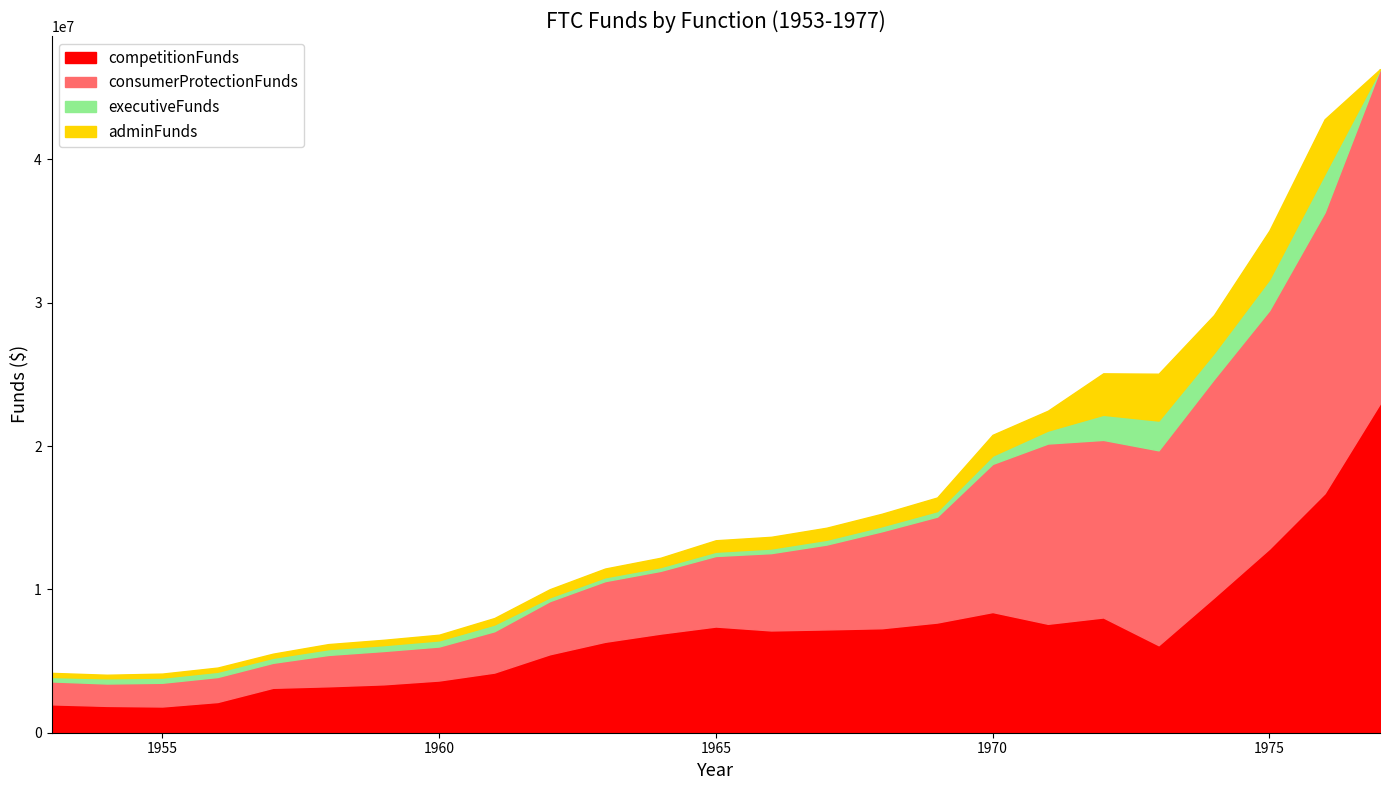

At which category does competitionFunds reach its first local peak?

1965